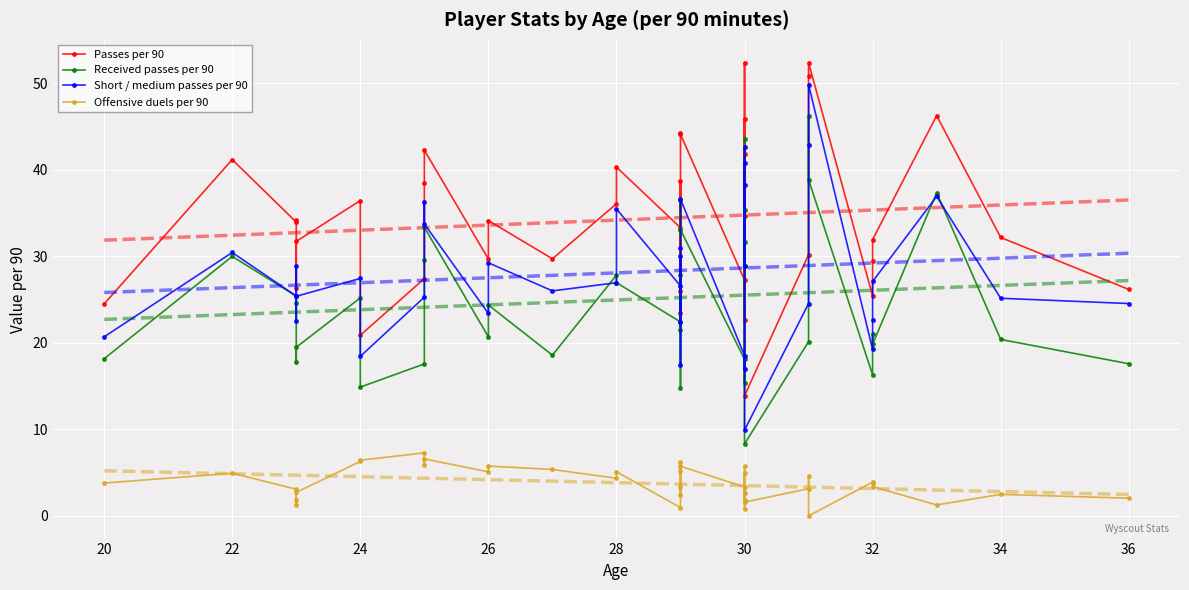

Reading left to right, extract all data points from this chart.

Passes per 90: 24.5	41.2	34.0	34.2	26.4	31.7	36.5	20.9	27.4	38.5	42.3	29.7	34.1	29.7	36.1	40.3	33.3	26.0	38.7	23.4	44.2	44.1	27.2	22.7	41.8	52.4	34.6	45.8	13.9	30.2	50.8	52.4	25.4	29.5	31.9	46.3	32.2	26.2
Received passes per 90: 18.2	30.0	25.4	24.6	17.8	19.5	25.2	14.9	17.6	29.6	33.4	20.7	24.4	18.6	27.8	27.0	22.4	21.5	27.8	14.8	36.5	33.1	18.1	15.3	31.6	43.6	28.9	35.4	8.3	20.1	46.2	38.9	16.3	21.1	19.8	37.4	20.4	17.6
Short / medium passes per 90: 20.7	30.4	25.4	28.9	22.6	25.4	27.4	18.4	25.3	36.3	33.8	23.4	29.3	26.0	27.0	35.5	26.6	22.4	30.0	17.4	31.0	36.6	18.5	16.9	38.2	42.7	28.9	40.8	9.9	24.6	42.9	49.9	19.2	22.6	27.1	36.9	25.2	24.6
Offensive duels per 90: 3.8	4.9	3.1	1.8	1.3	2.7	6.3	6.4	7.3	5.9	6.6	5.1	5.8	5.4	4.3	5.1	1.0	6.3	5.2	3.4	2.4	5.7	3.4	5.7	1.8	2.6	0.8	5.0	1.6	3.1	4.6	0.0	3.9	3.8	3.4	1.3	2.5	2.0